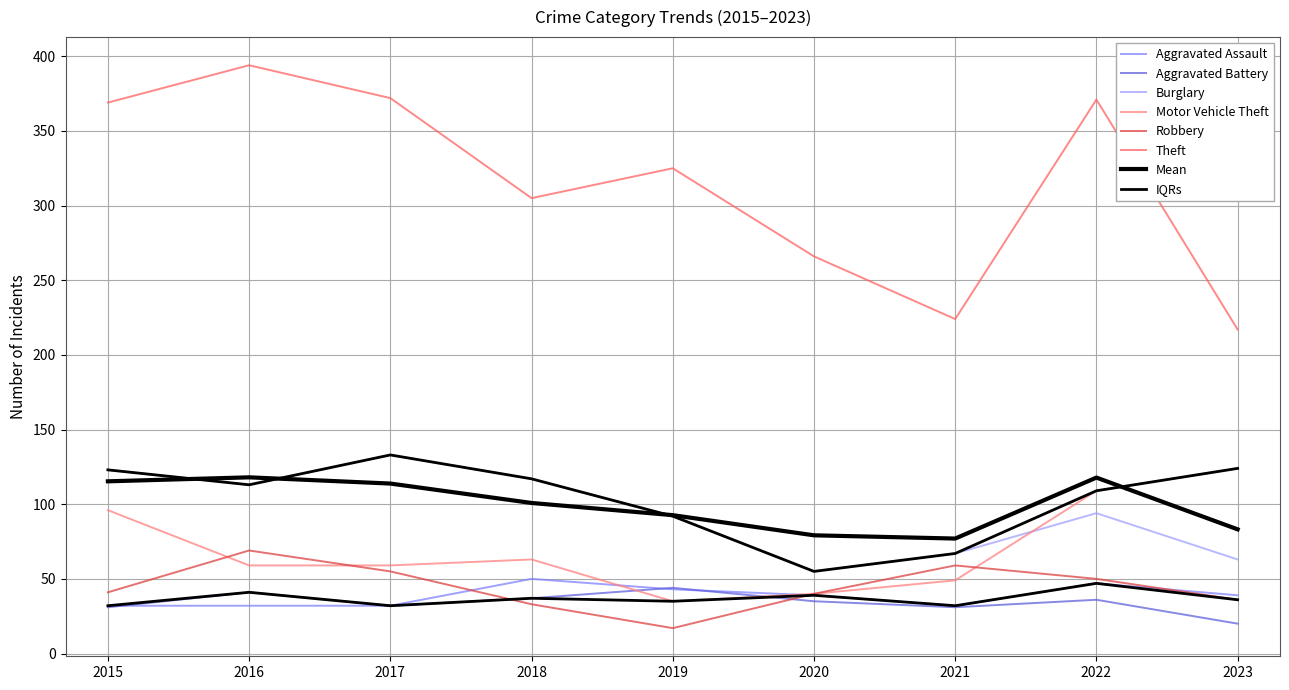

What is the lowest value of the Aggravated Assault series?

32